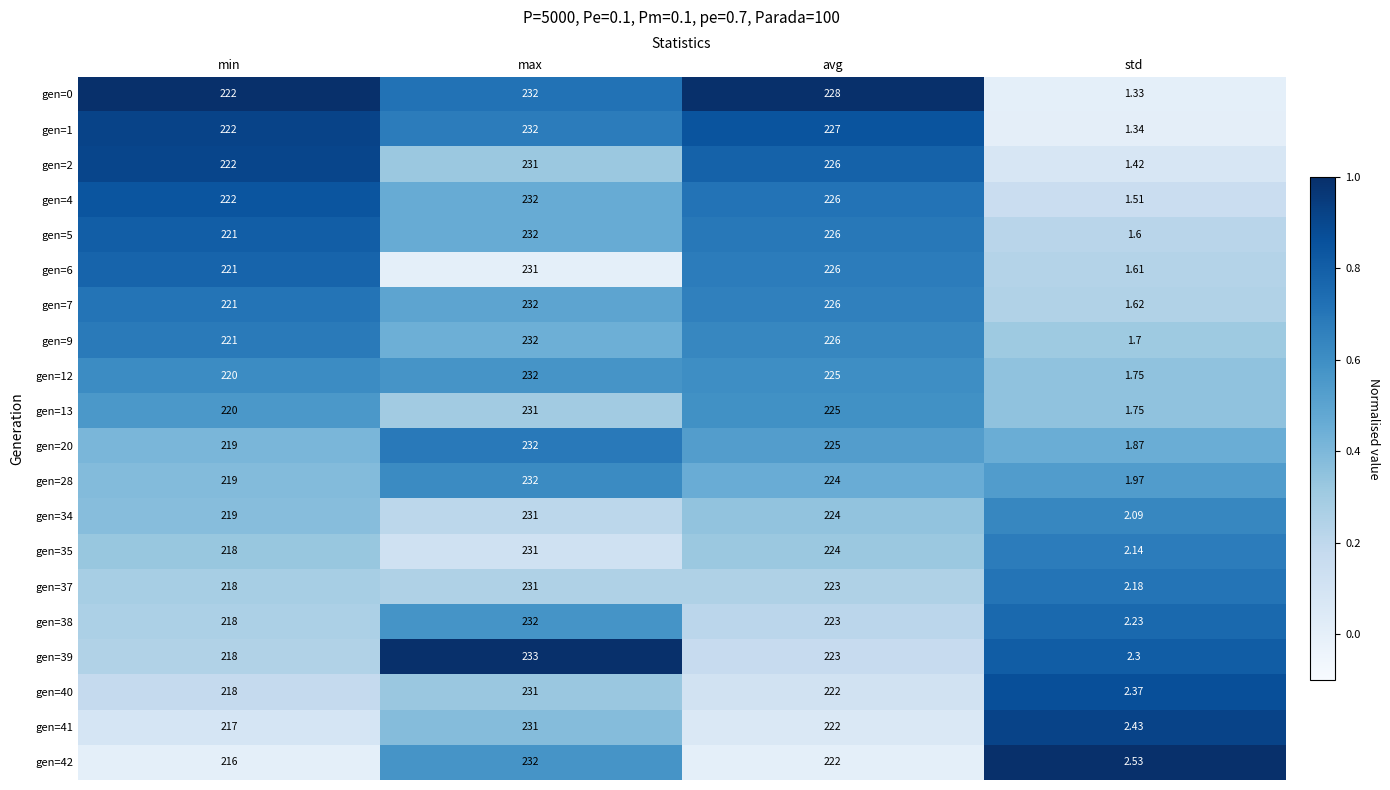

Which category has the highest value across all series?

max